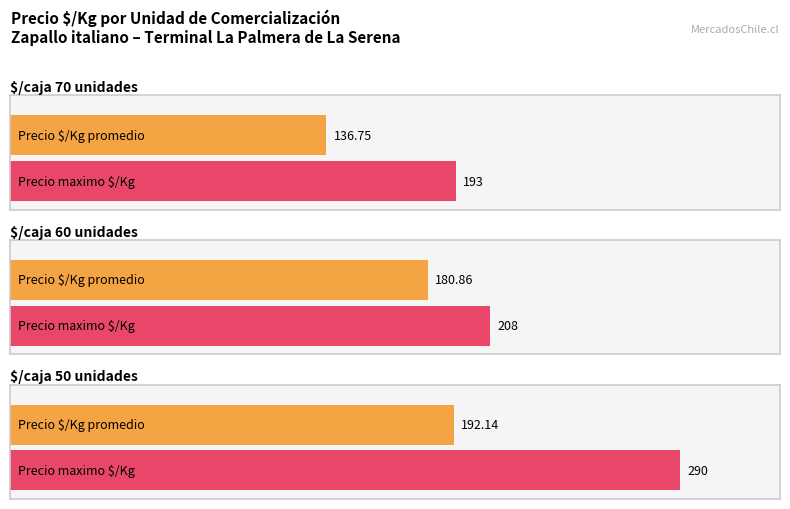

Rank the series by their average value, from highest to lowest.

Precio maximo, Precio promedio ponderado